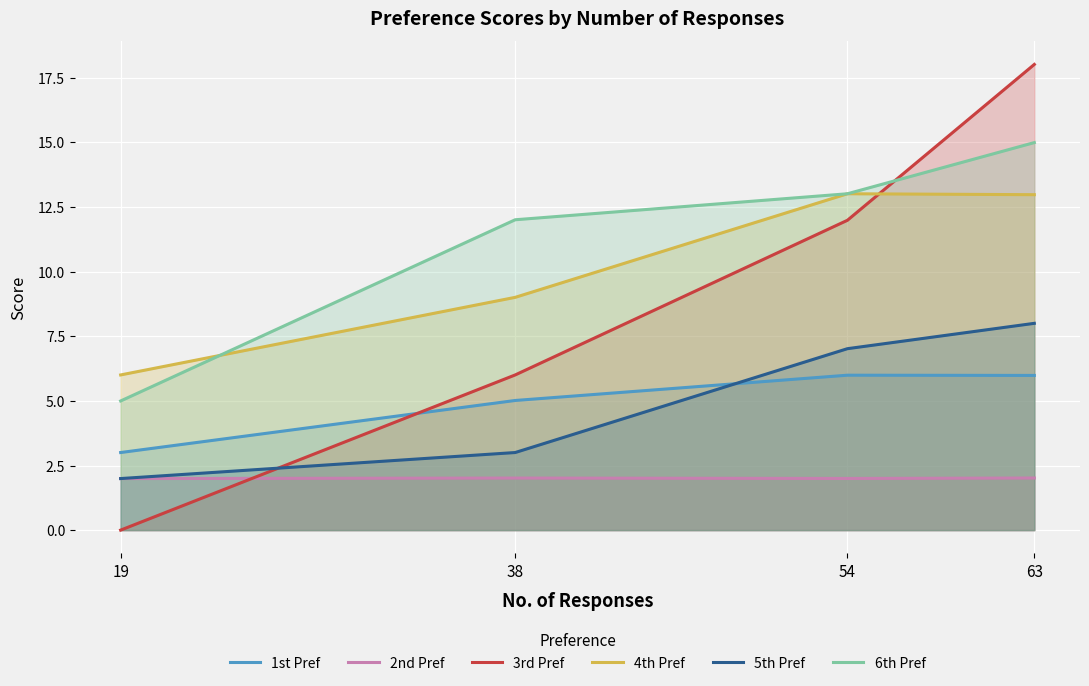

Which series ends up on top after the final intersection of 4th Pref and 3rd Pref?

3rd Pref